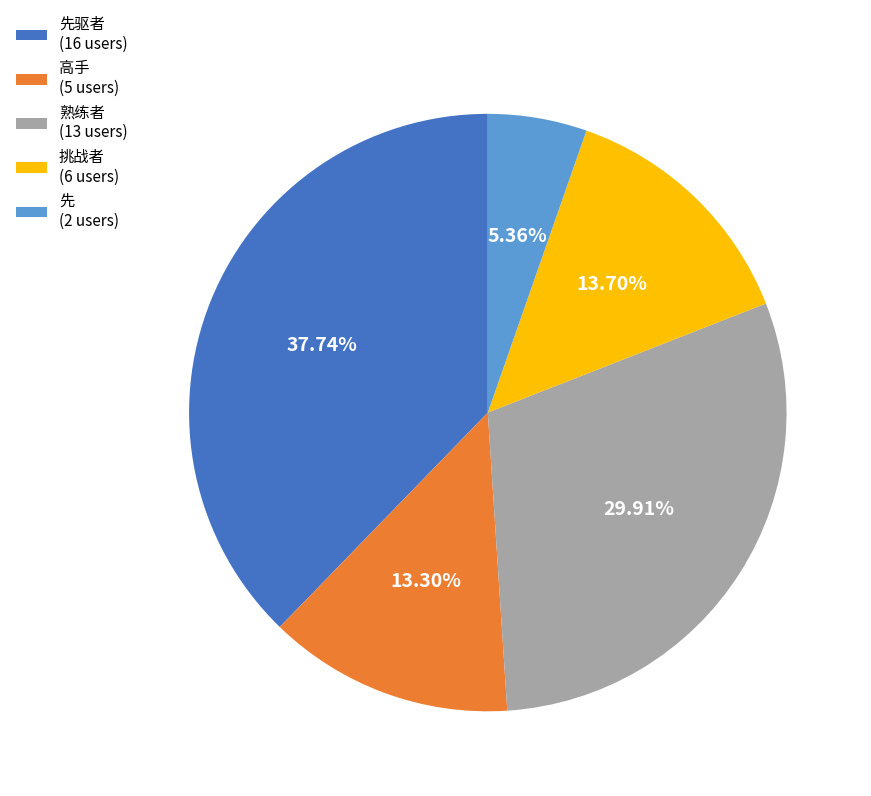

What is the smallest slice in the pie chart?

先 (2 users)